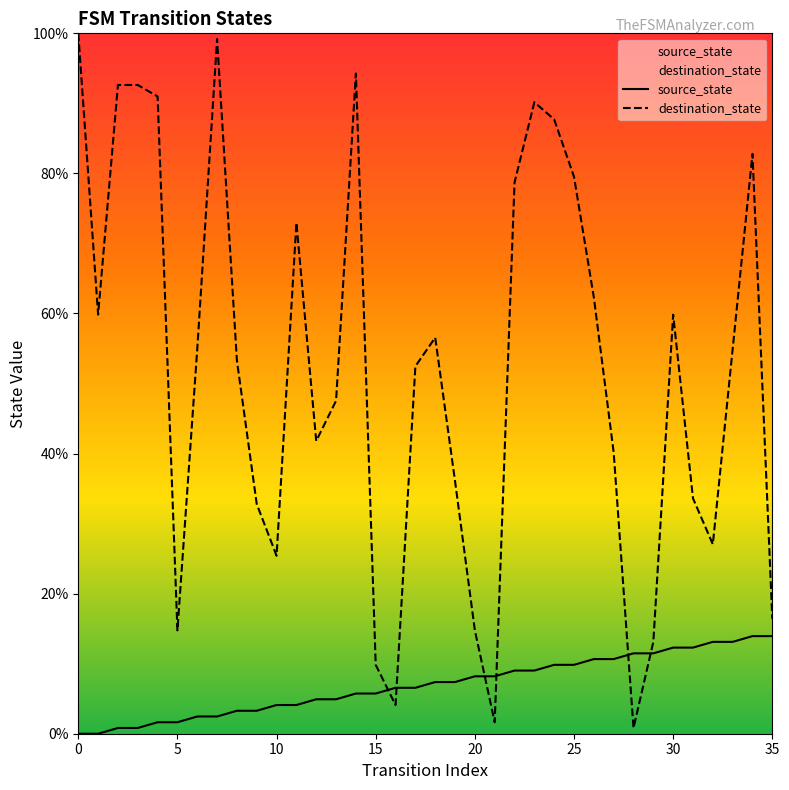

True or false: destination_state has more than 1 interior local peaks.

True